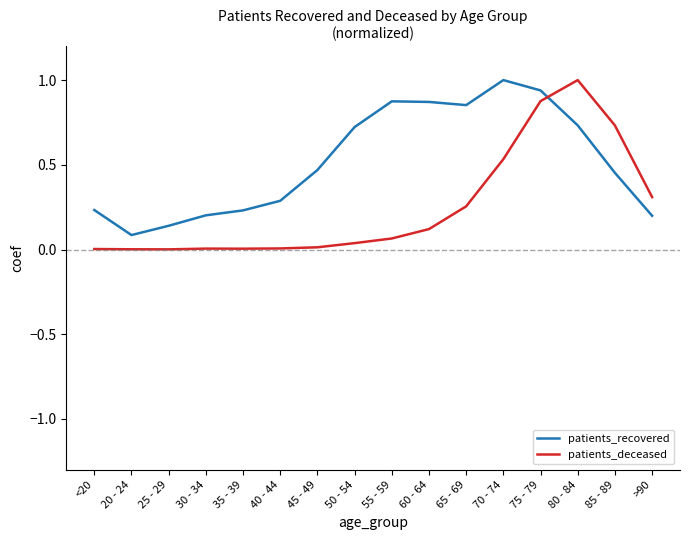

At which label does patients_recovered reach its minimum?

20 - 24